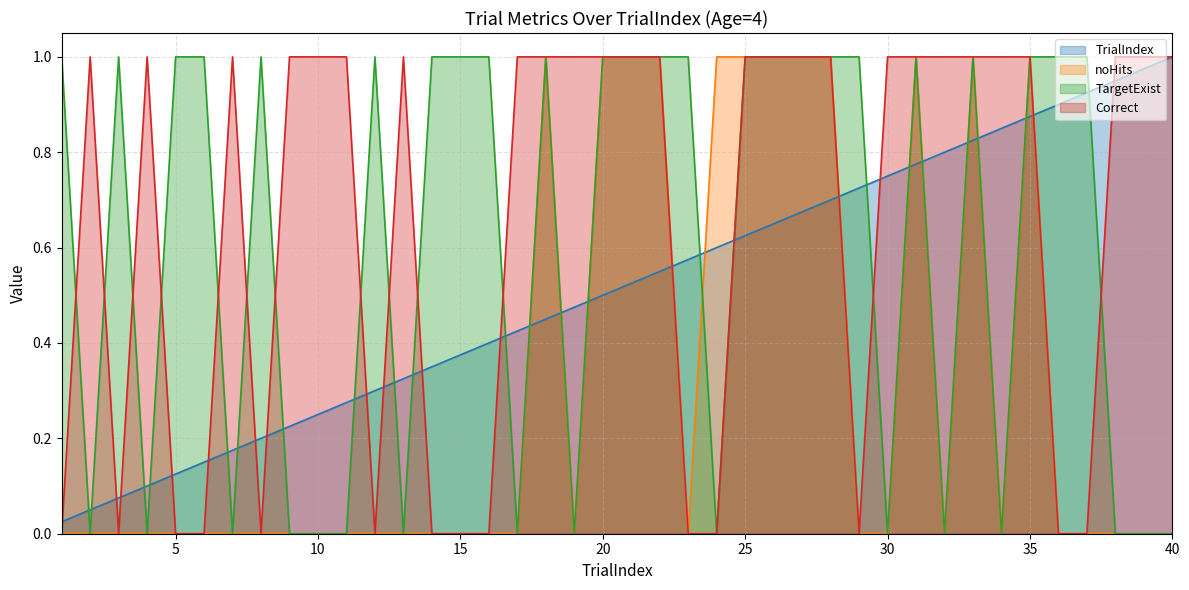

The value of TargetExist at 12 is 1.0. True or false?

True